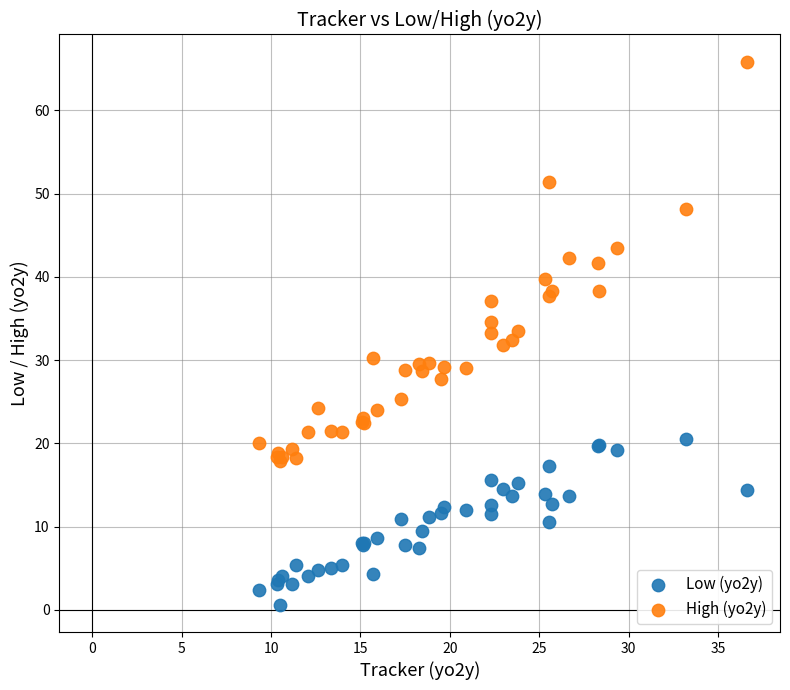

Which series reaches the maximum Y coordinate?

High (yo2y)